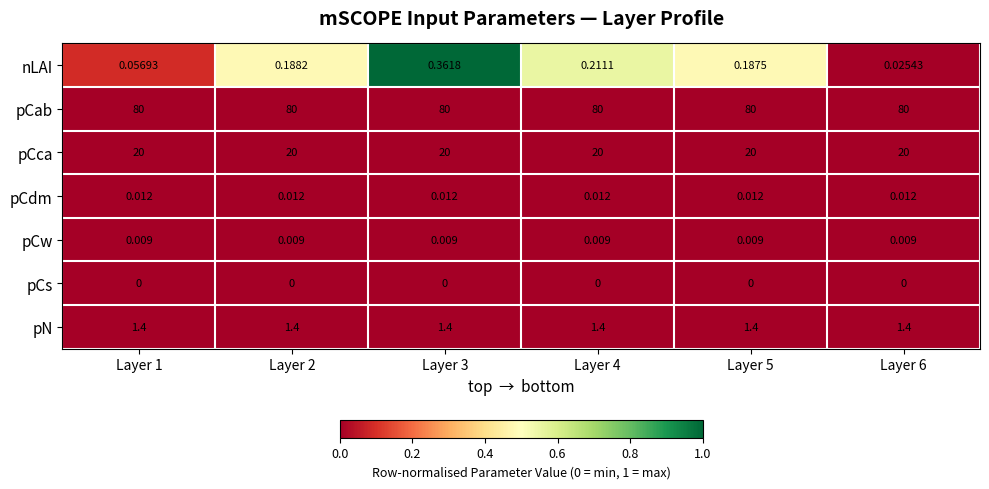

Between Layer 4 and Layer 6, which series saw the biggest shift?

nLAI